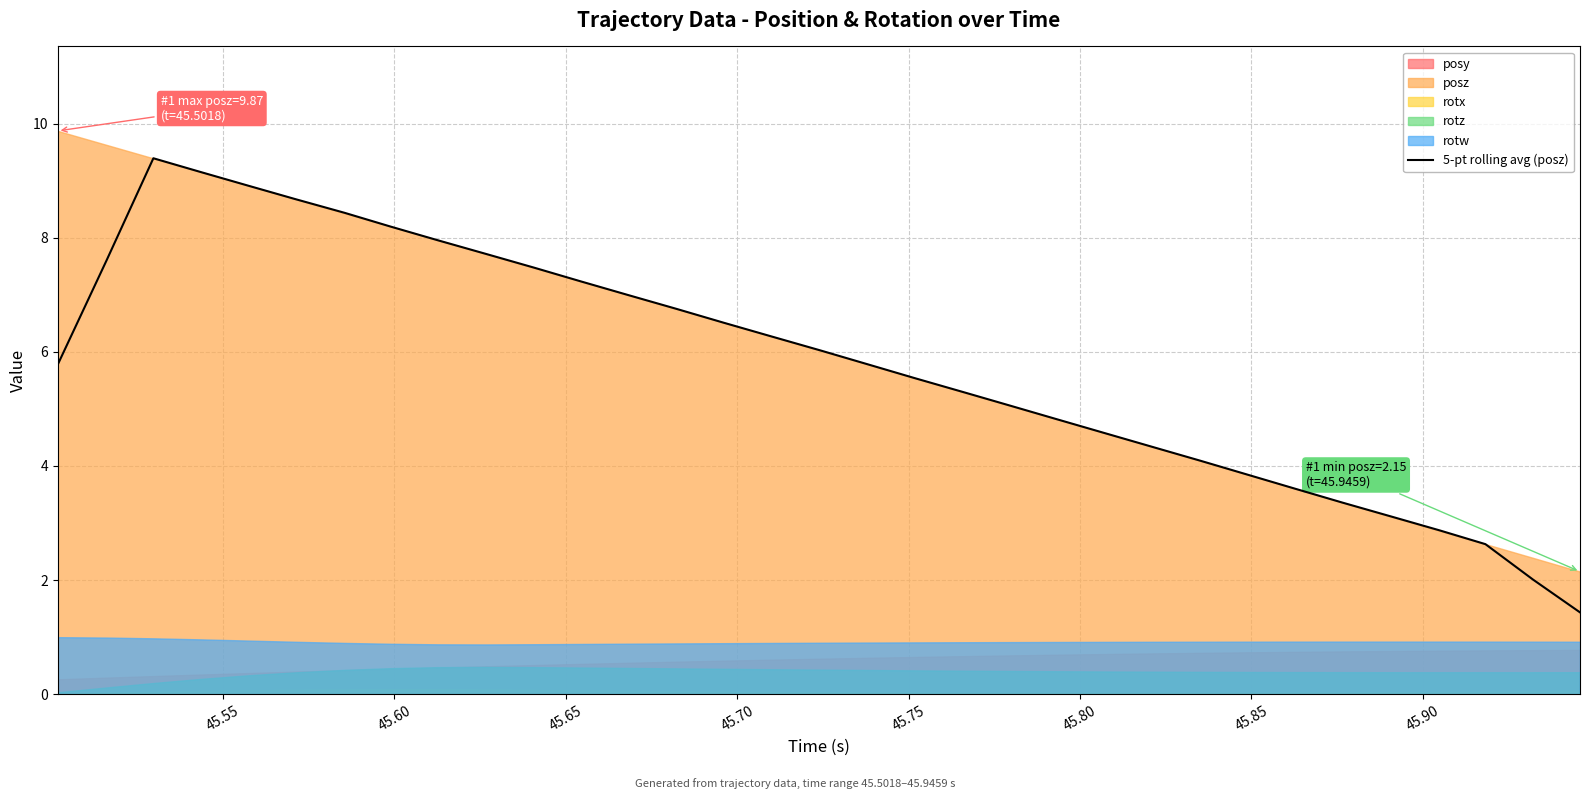

What is the value of the 20th point from the left?

5.3